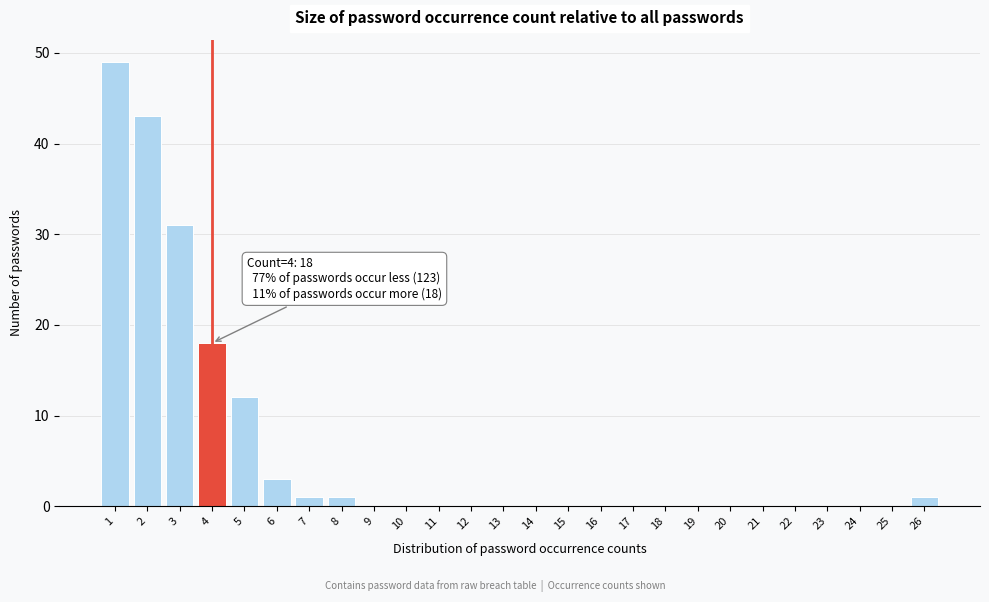

Reading left to right, what are all the values shown in this chart?

1=49	2=43	3=31	4=18	5=12	6=3	7=1	8=1	9=0	10=0	11=0	12=0	13=0	14=0	15=0	16=0	17=0	18=0	19=0	20=0	21=0	22=0	23=0	24=0	25=0	26=1